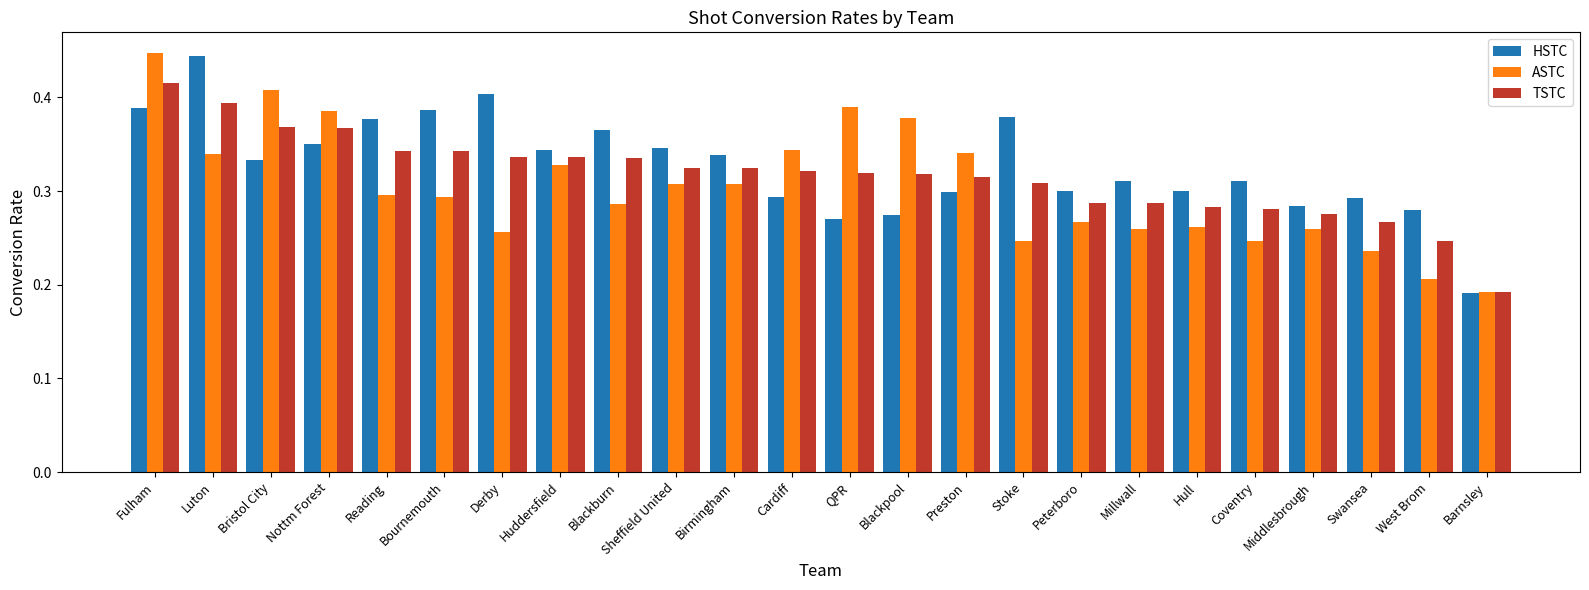

At which label does ASTC reach its peak?

Fulham